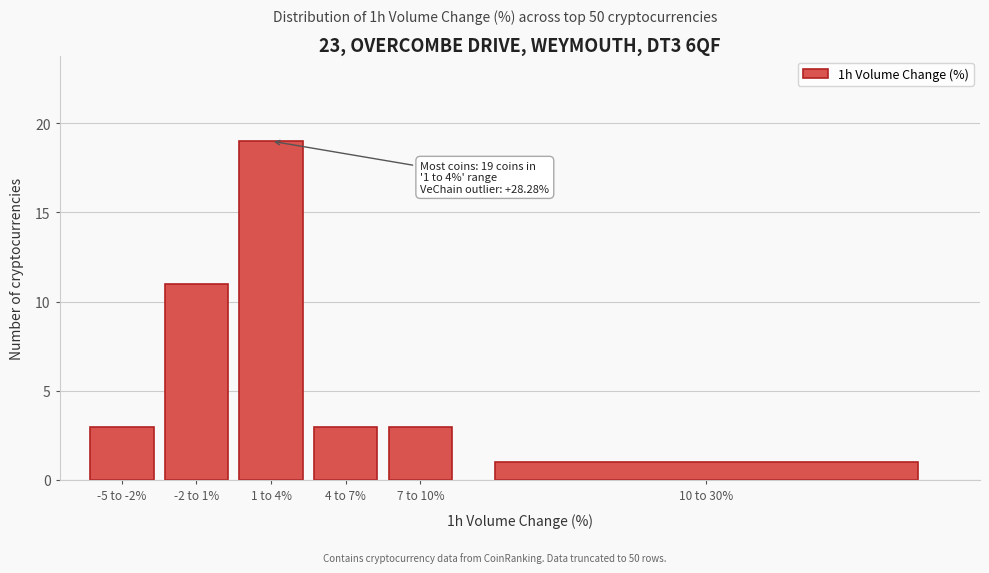

Reading left to right, extract all data points from this chart.

-5 to -2%=3	-2 to 1%=11	1 to 4%=19	4 to 7%=3	7 to 10%=3	10 to 30%=1